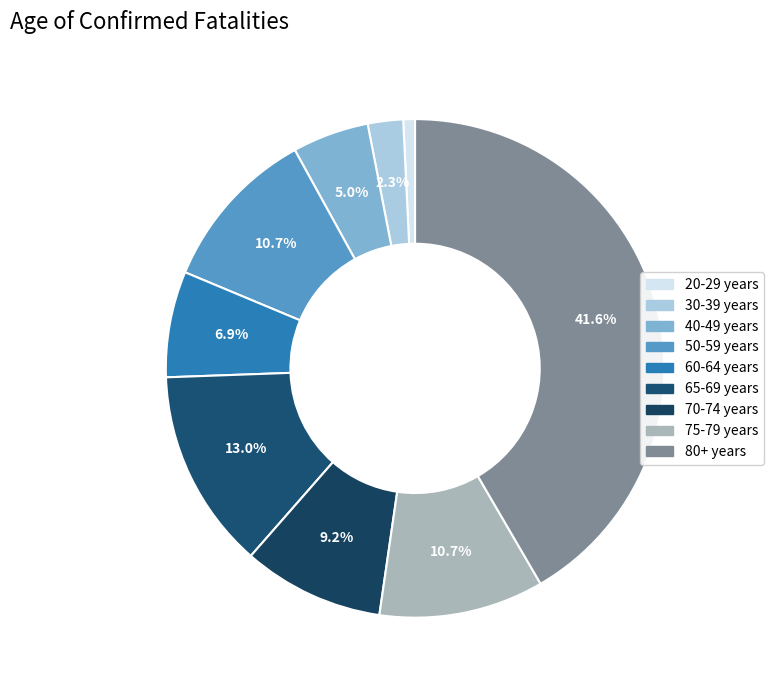

How many segments does this pie chart have?

9